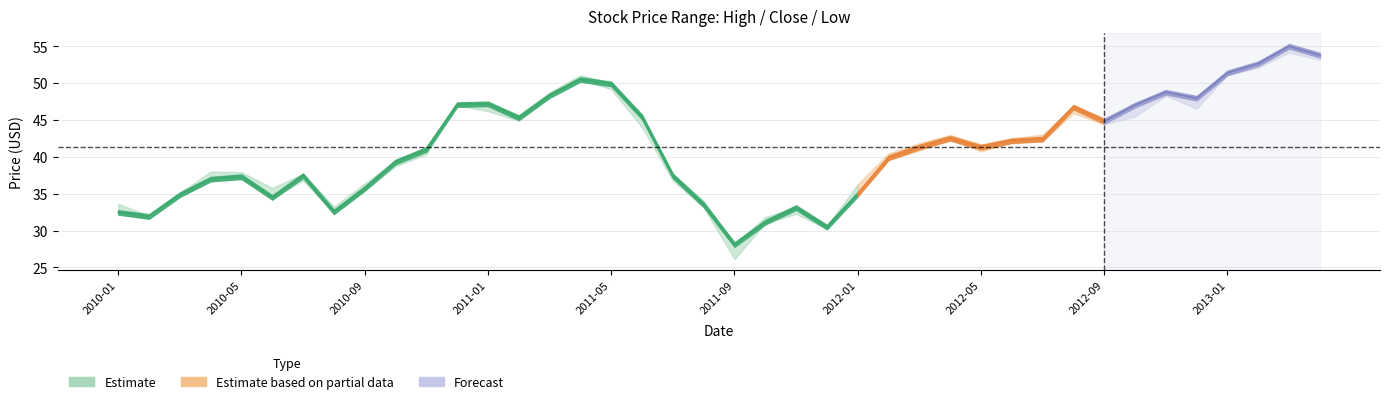

True or false: High and Close cross at least once.

False